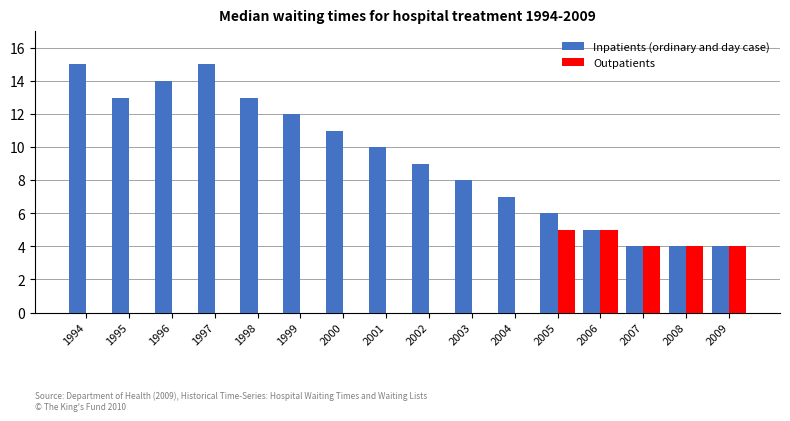

What is the total value across all series at 2008?

8